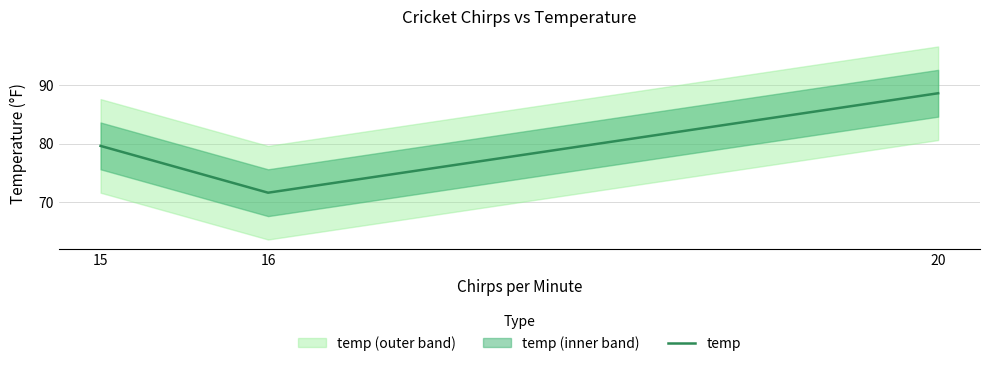

What is the change in value from 15 to 20?

+9.0